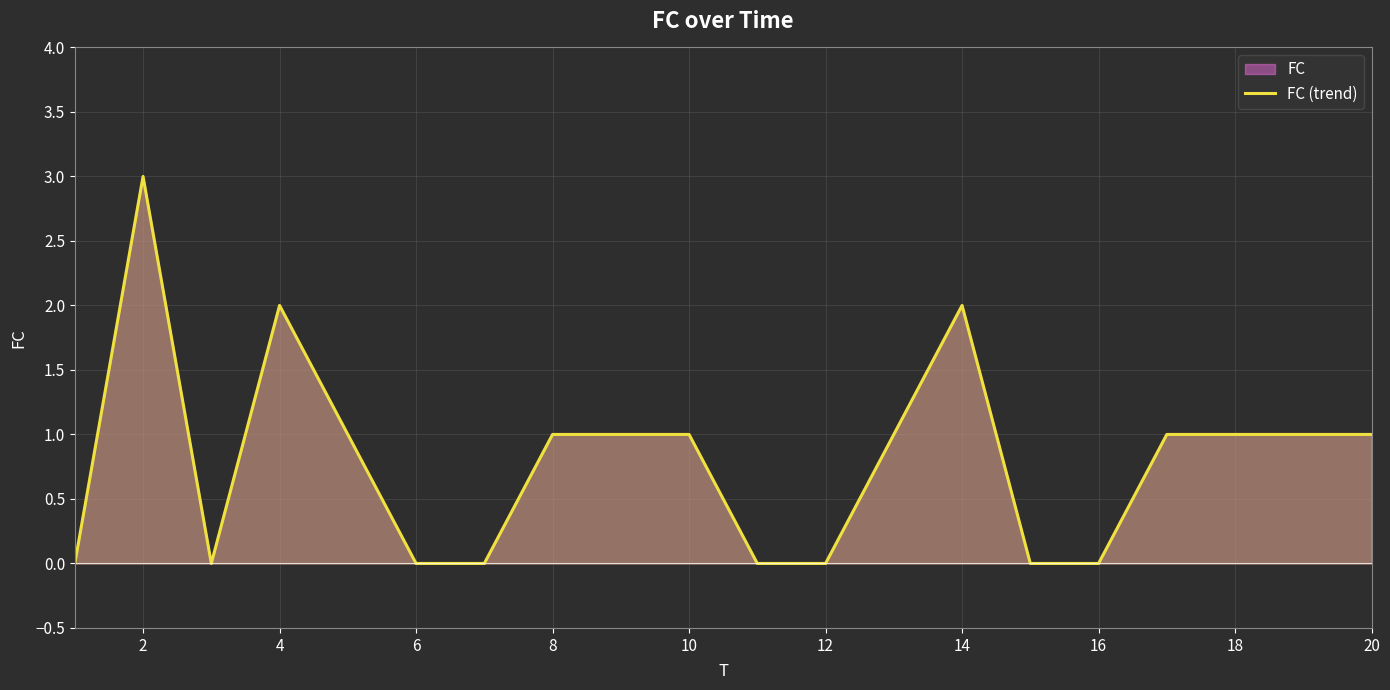

Reading right to left, extract all data points from this chart.

1	1	1	1	0	0	2	1	0	0	1	1	1	0	0	1	2	0	3	0